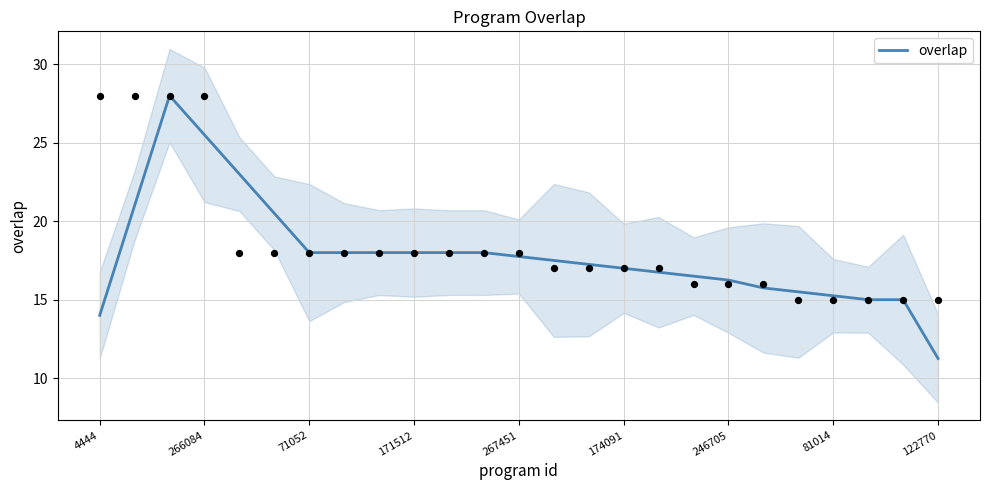

Is it true that overlap equals 26.5 at 81014?

False